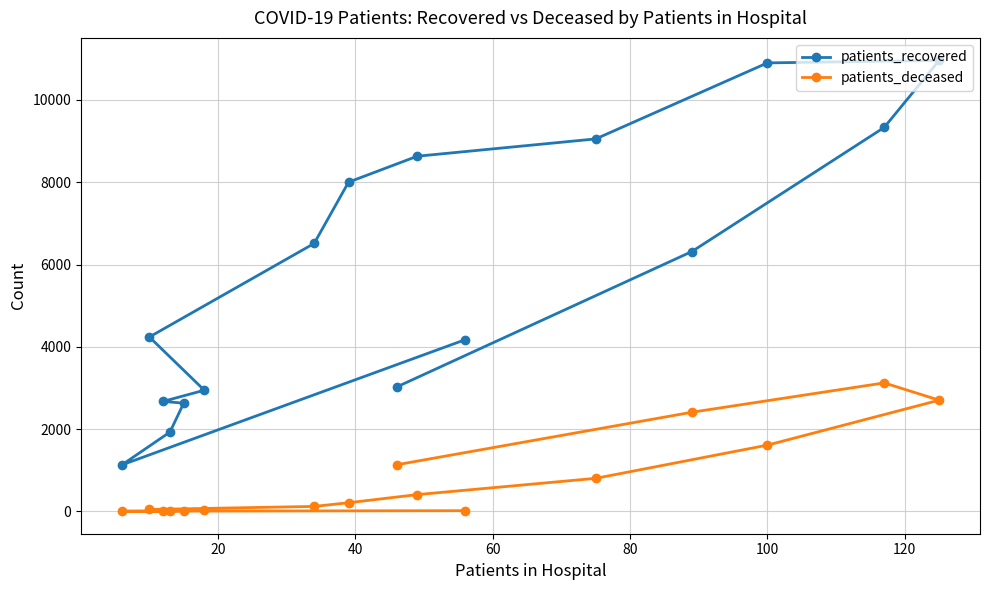

Which series has the widest spread of values?

patients_recovered